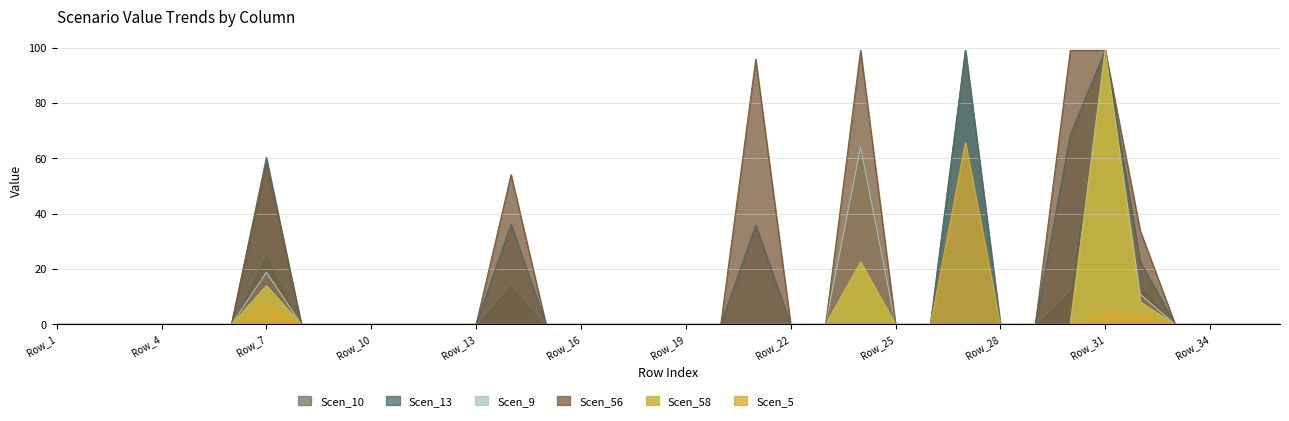

In Scen_13, how many points are higher than both neighbors (excluding endpoints)?

5